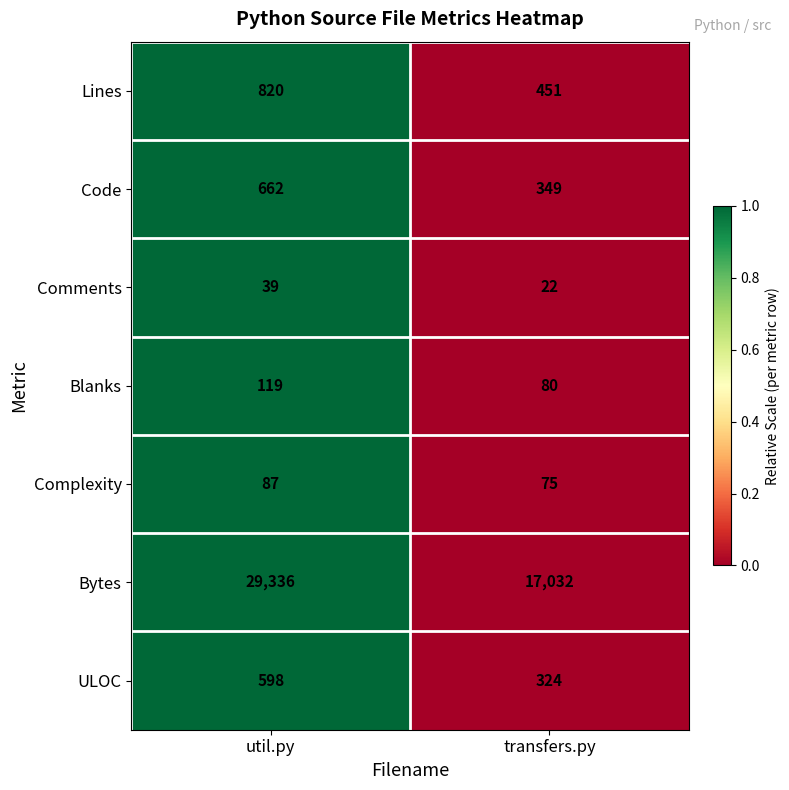

Reading right to left, extract all data points from this chart.

Lines: 451	820
Code: 349	662
Comments: 22	39
Blanks: 80	119
Complexity: 75	87
Bytes: 17032	29336
ULOC: 324	598